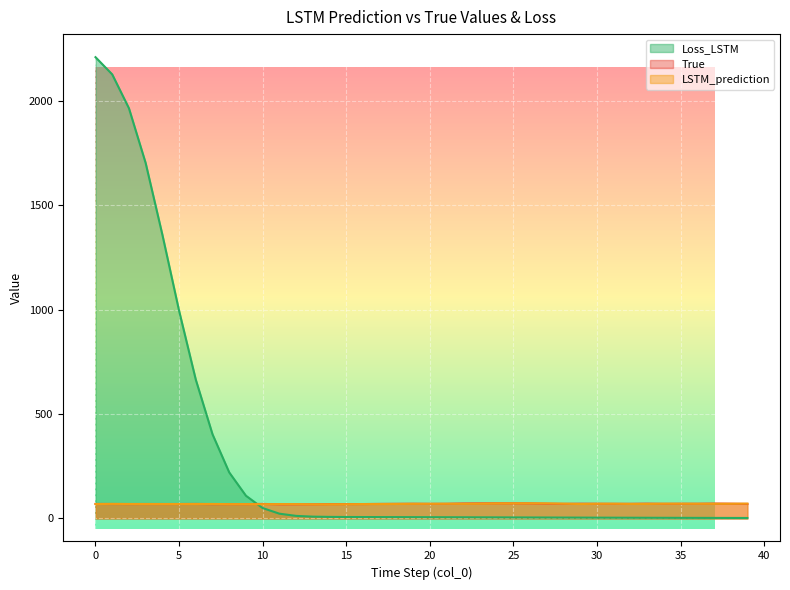

Where do True and LSTM_prediction first cross each other?

0 and 1